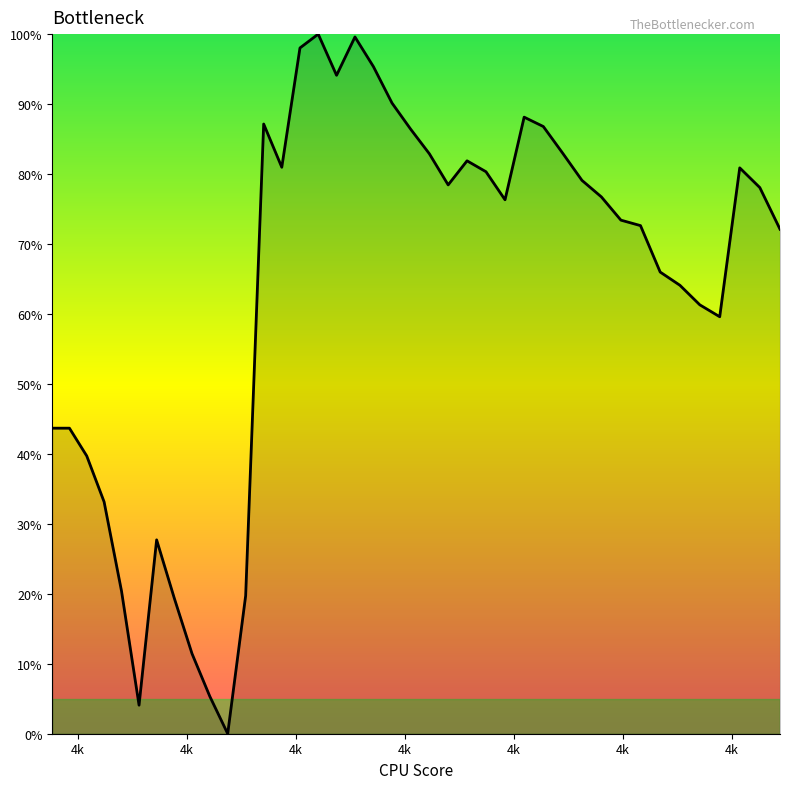

Does the chart have visible grid lines?

No